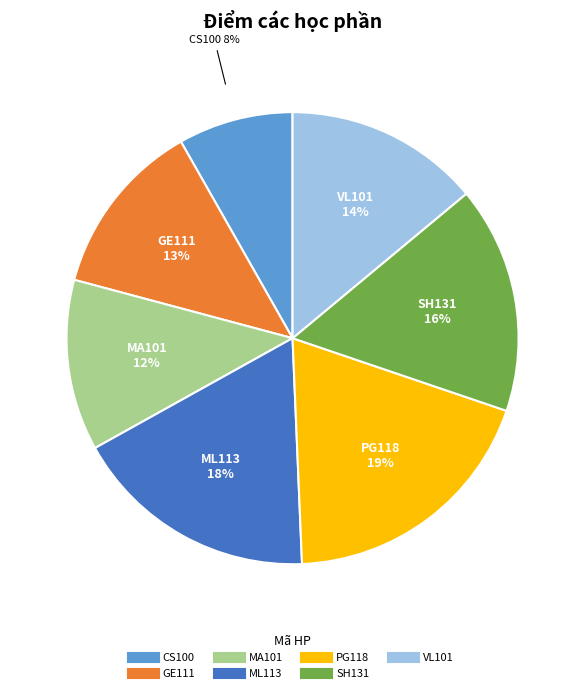

Does any single category account for the majority?

No